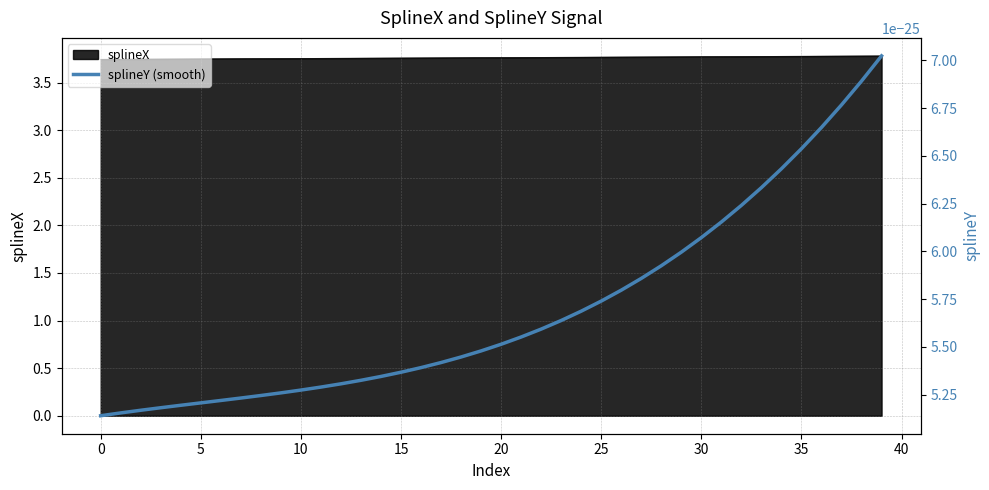

Is it true that the value at 4 is 3.7?

True